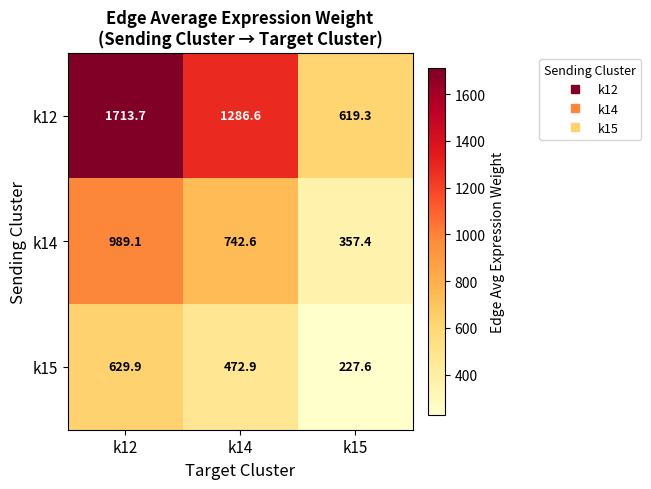

At which category is the sum across all series the highest?

k12